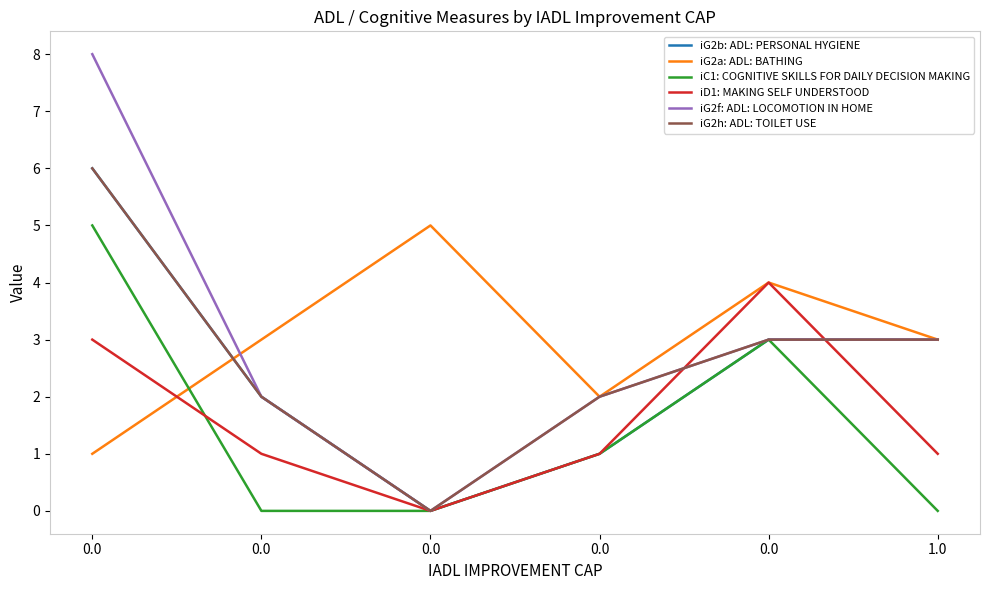

Which series ends up on top after the final intersection of iC1: COGNITIVE SKILLS FOR DAILY DECISION MAKING and iD1: MAKING SELF UNDERSTOOD?

iD1: MAKING SELF UNDERSTOOD